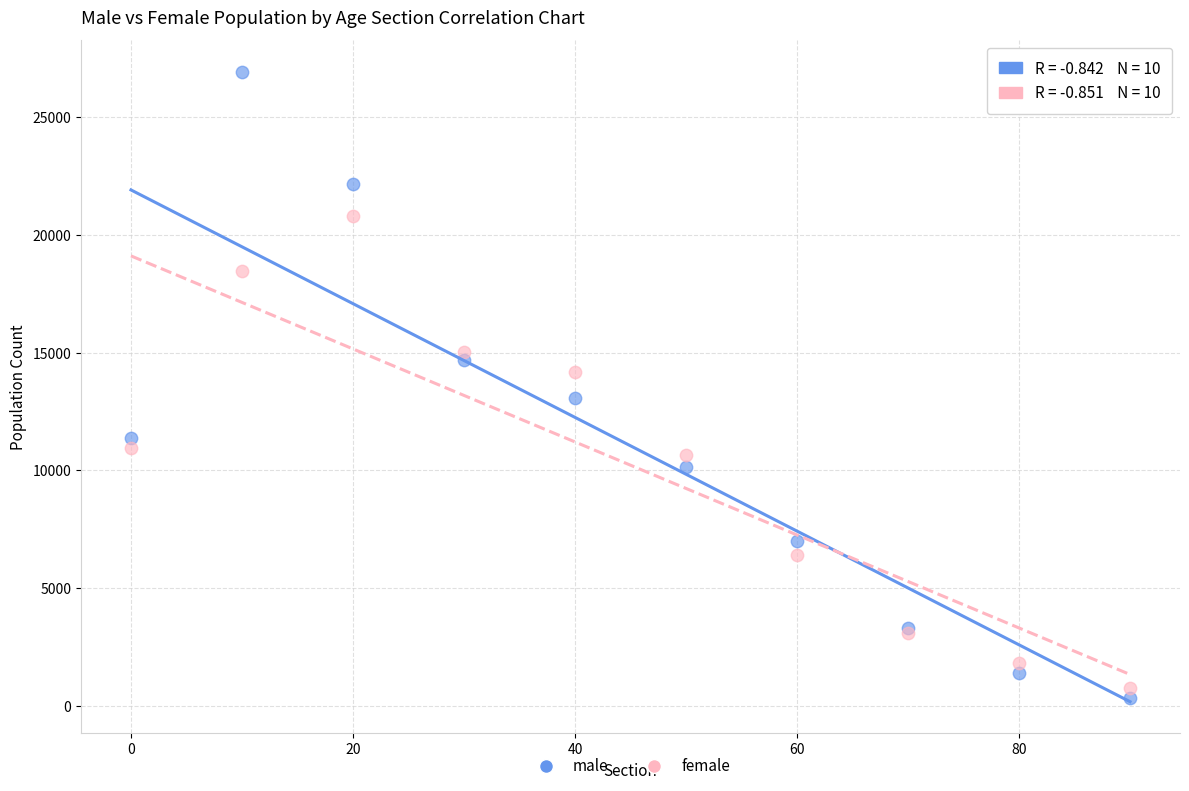

What is the X range (max minus min) for the scatter plot?

90